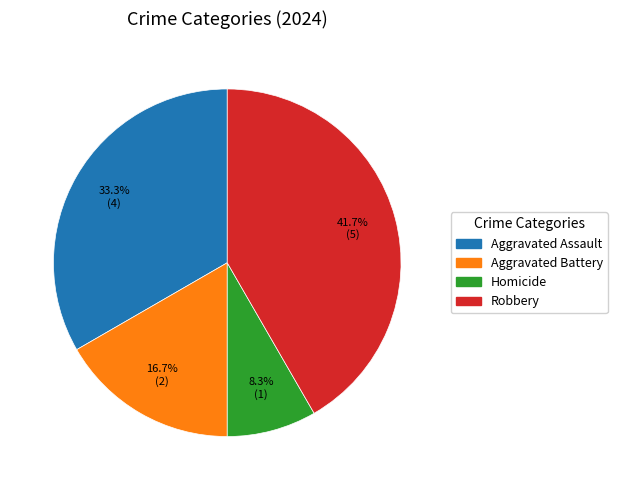

What is the ratio of the value at Robbery to the value at Aggravated Battery?

2.5